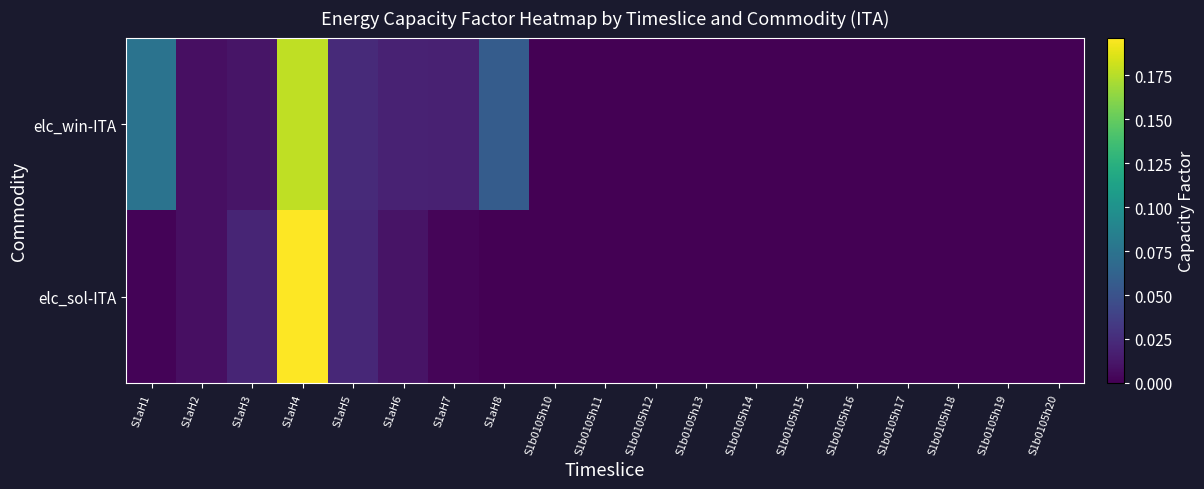

At which category is the sum across all series the highest?

S1aH4